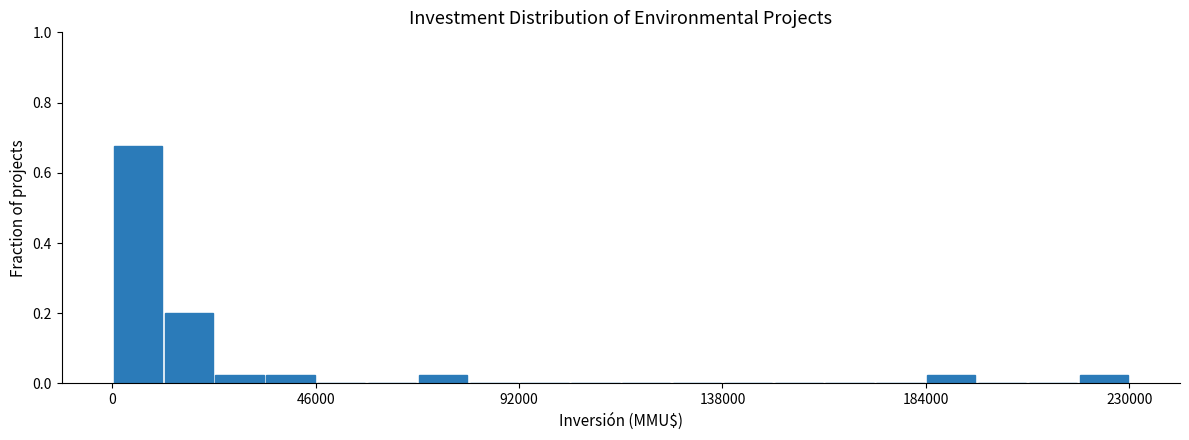

Around what value on the x-axis is the tallest bar? Give the approximate position of its centre, as read against the axis.

5000